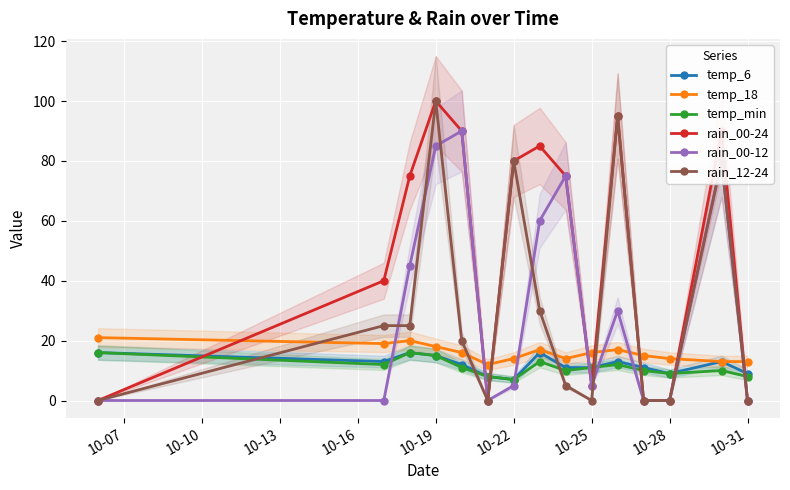

True or false: rain_00-12 has more than 2 interior local peaks.

True